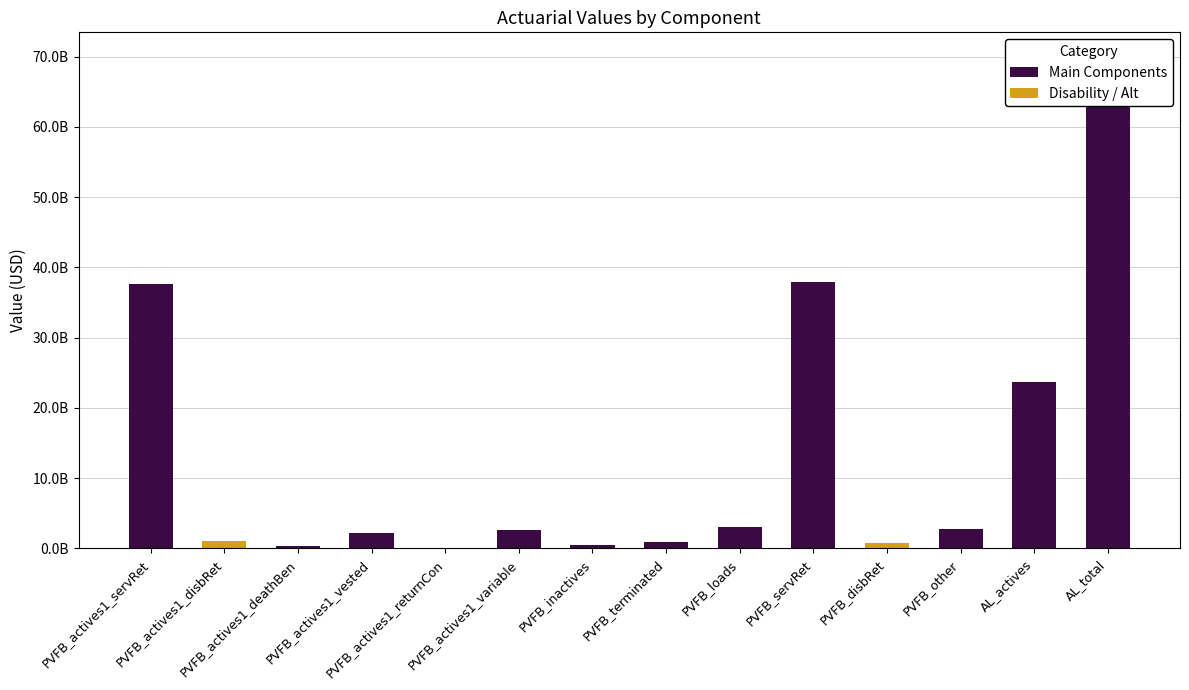

Rank the categories by value from highest to lowest.

AL_total, PVFB_servRet, PVFB_actives1_servRet, AL_actives, PVFB_loads, PVFB_other, PVFB_actives1_variable, PVFB_actives1_vested, PVFB_actives1_disbRet, PVFB_terminated, PVFB_disbRet, PVFB_inactives, PVFB_actives1_deathBen, PVFB_actives1_returnCon